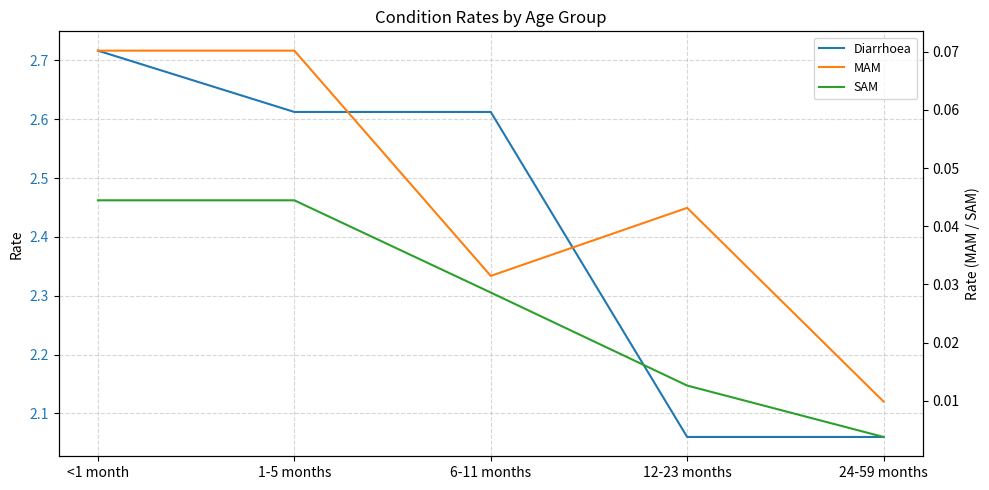

True or false: SAM has more than 0 interior local peaks.

False